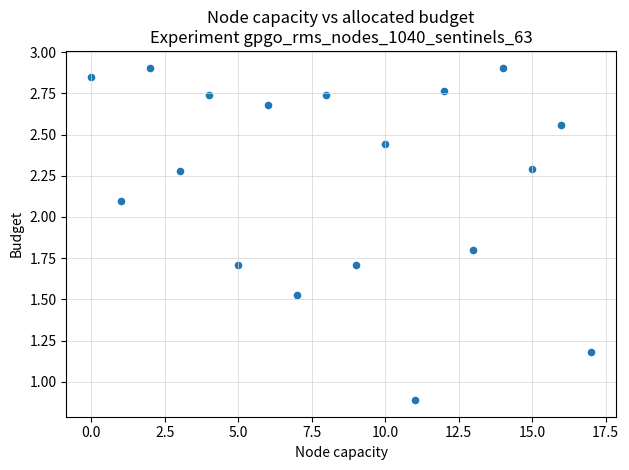

What Y value in the scatter plot is closest to 1?

0.9